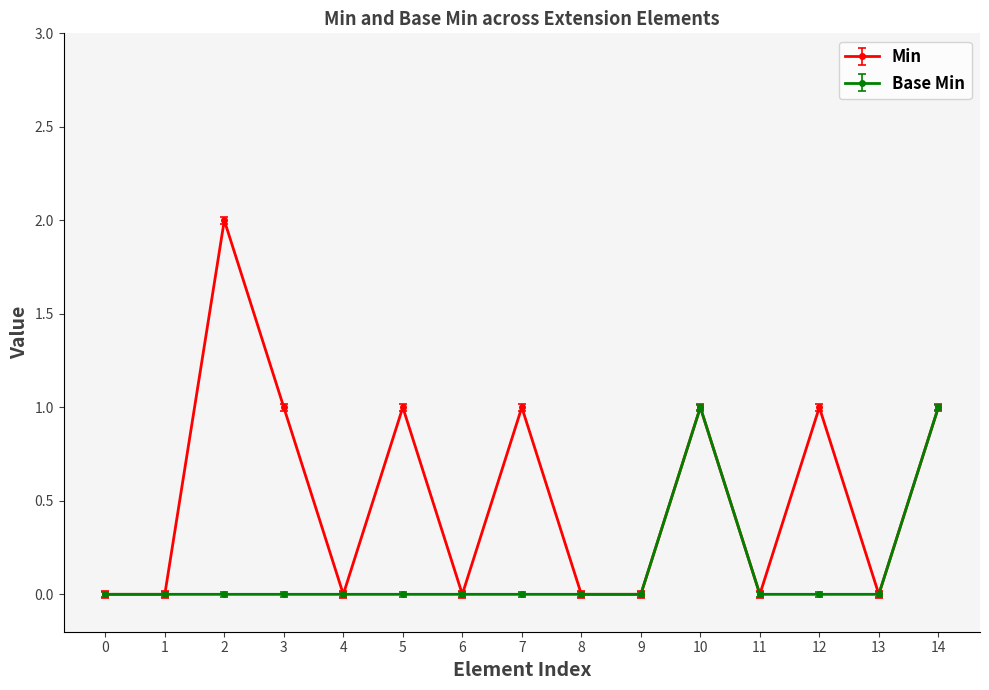

How many lines are shown in the chart?

2